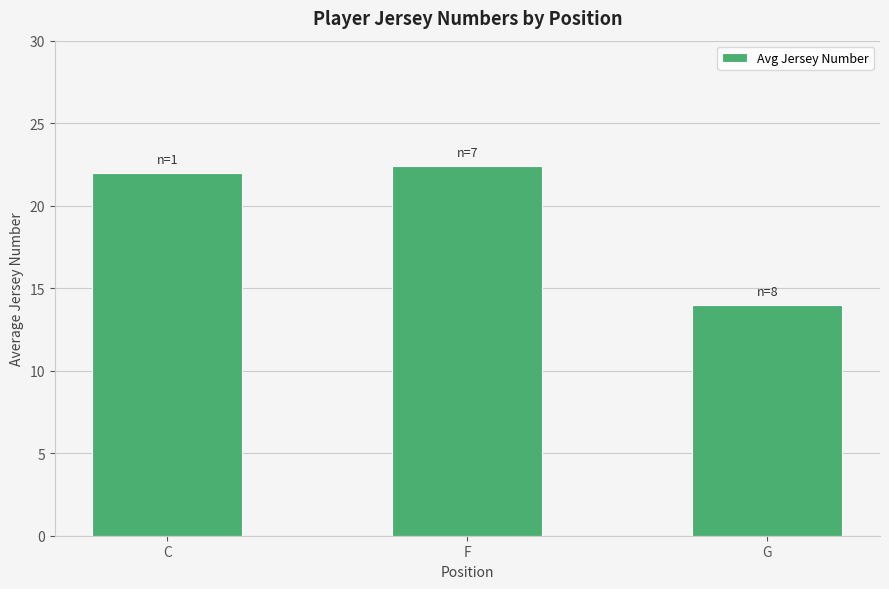

Reading left to right, extract all data points from this chart.

22.0	22.4	14.0